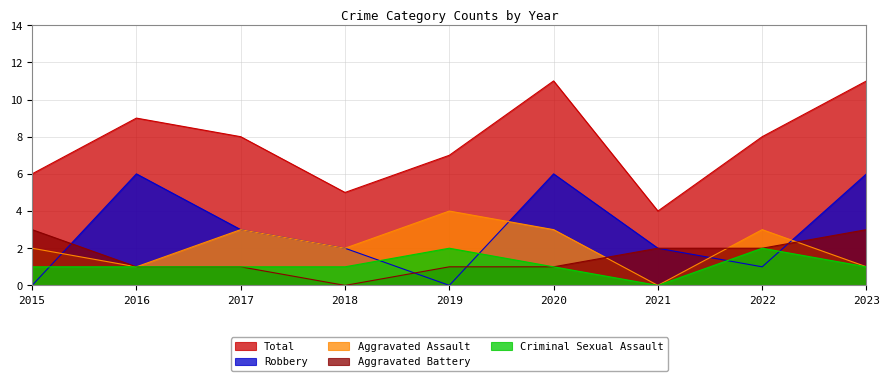

Reading left to right, list all the values displayed in this chart.

Aggravated Assault: 2	1	3	2	4	3	0	3	1
Aggravated Battery: 3	1	1	0	1	1	2	2	3
Criminal Sexual Assault: 1	1	1	1	2	1	0	2	1
Robbery: 0	6	3	2	0	6	2	1	6
Total: 6	9	8	5	7	11	4	8	11